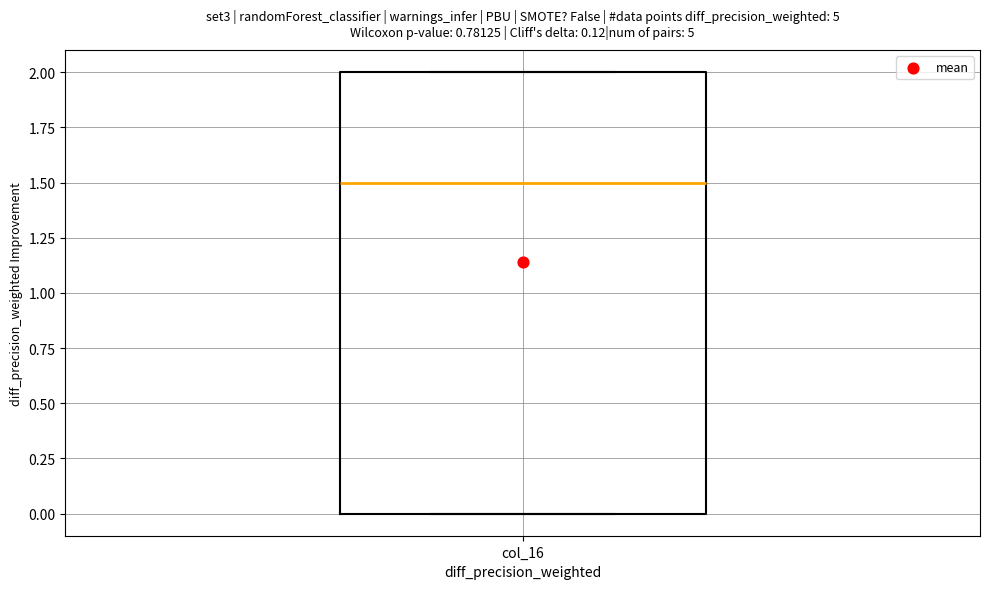

Transcribe this box plot: give where the median line is, the range the box spans, and where the two whiskers end, as read against the y-axis. The values are not printed on the chart, so give them approximately, as read against the axis.

median 1.5, box 0.0 to 2.0, whiskers 0.0 to 2.0